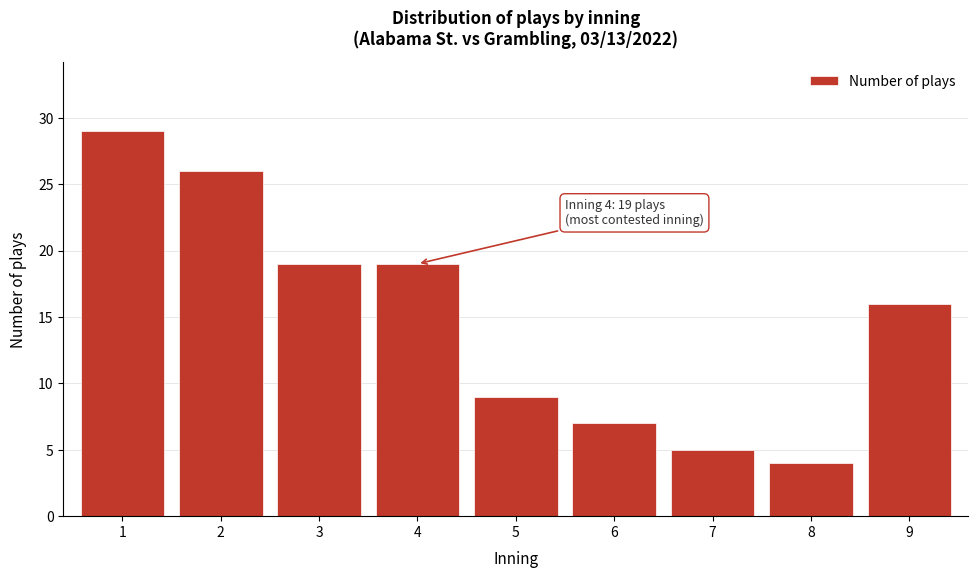

Reading left to right, what are all the values shown in this chart?

29	26	19	19	9	7	5	4	16